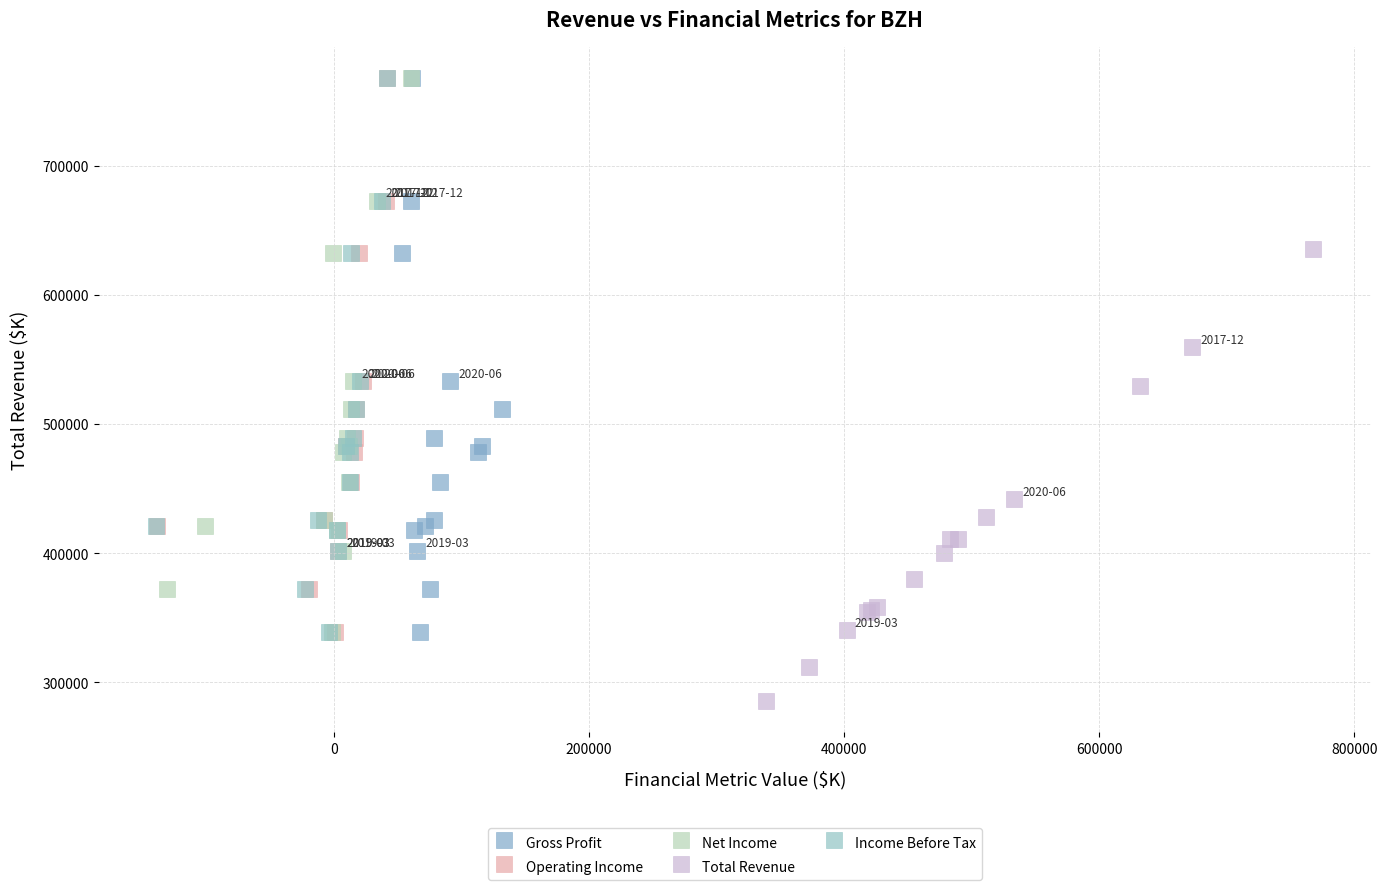

Which series contains the lowest Y value?

Total Revenue